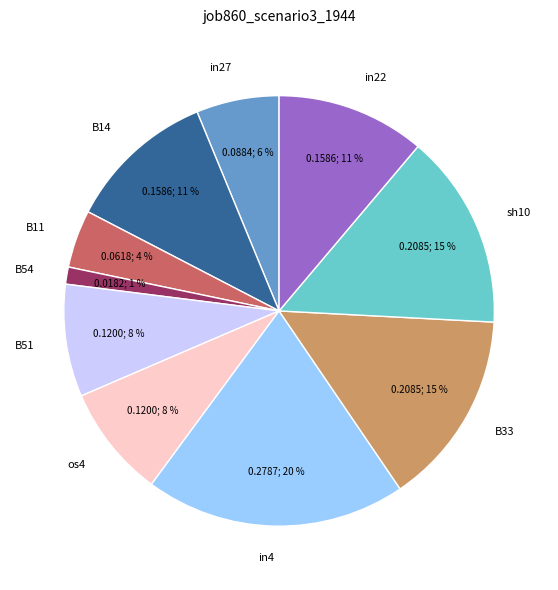

How many segments does this pie chart have?

10